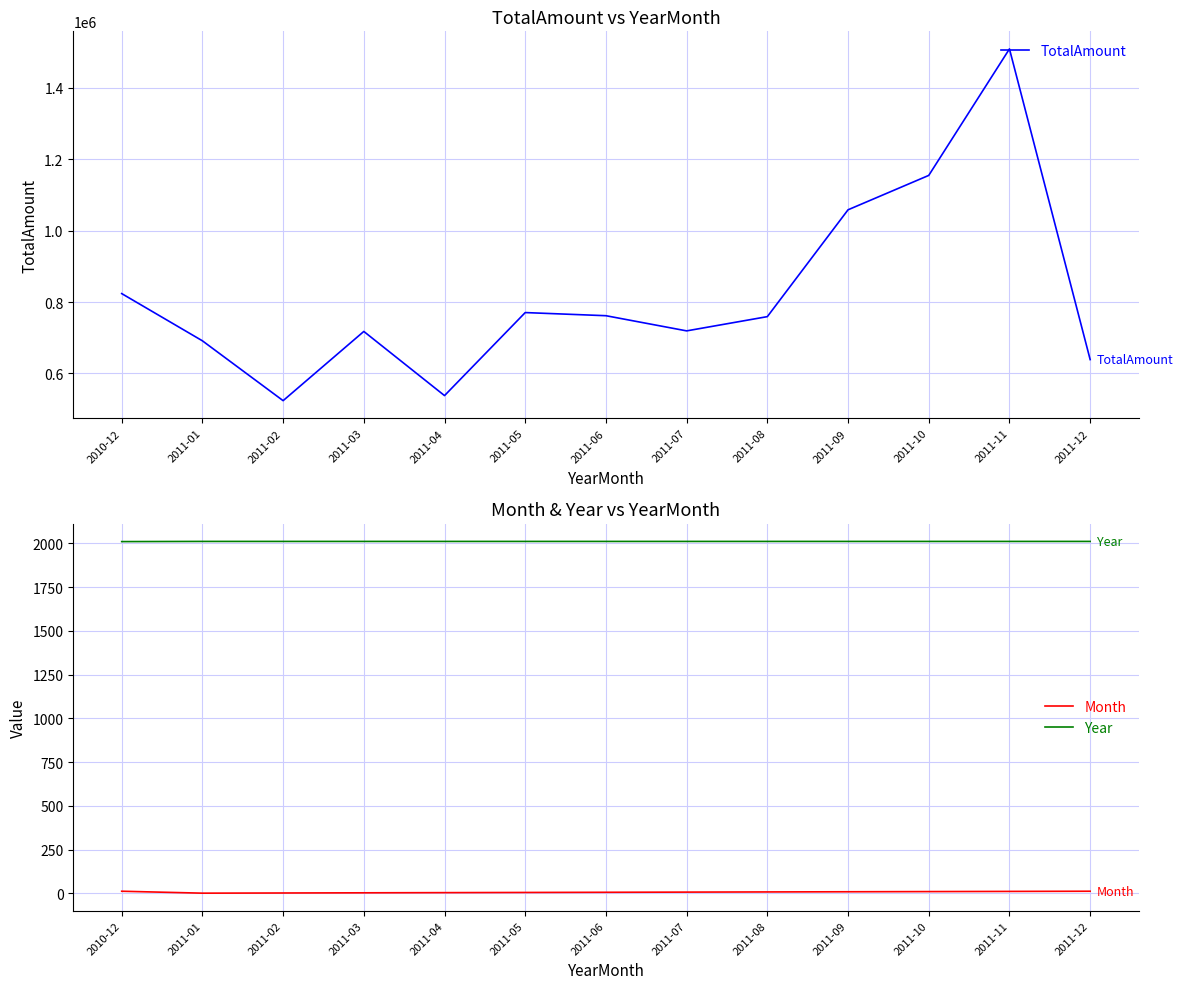

At which label does TotalAmount reach its peak?

2011-11